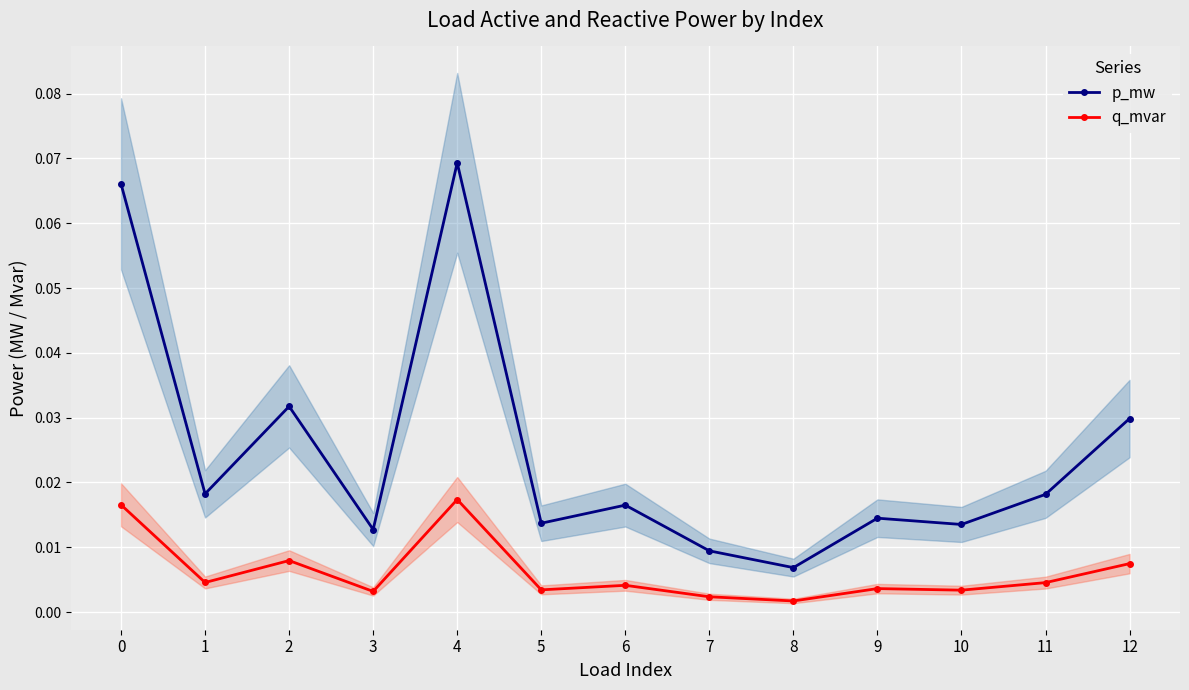

Rank the series at 10 from lowest to highest value.

q_mvar, p_mw